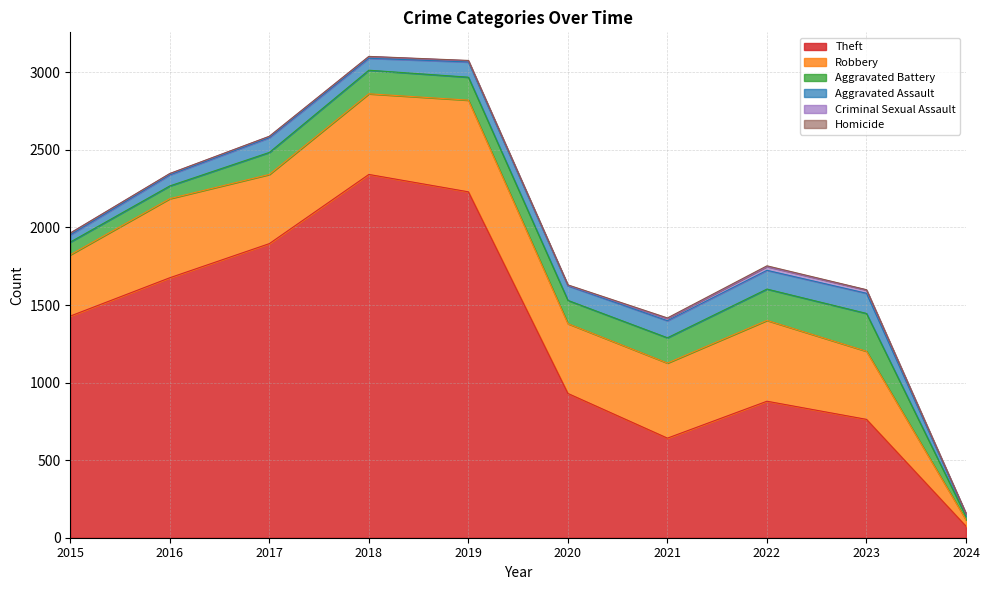

What is the difference between the second highest and second lowest values in the Theft series?

1588